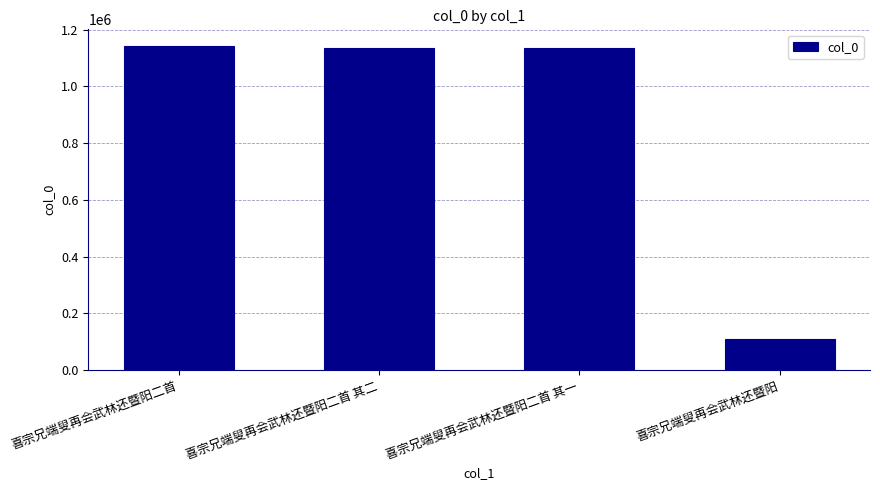

What is the minimum value shown in the chart?

108420